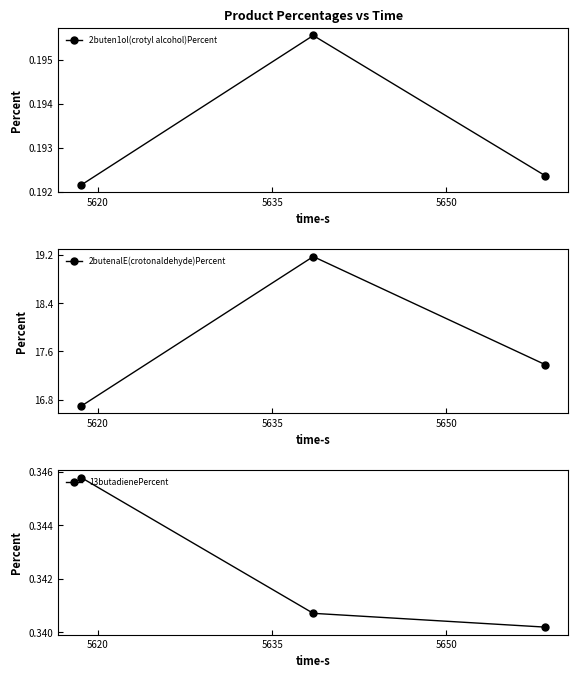

What is the value of the 13butadienePercent point at the 2nd from the left?

0.3